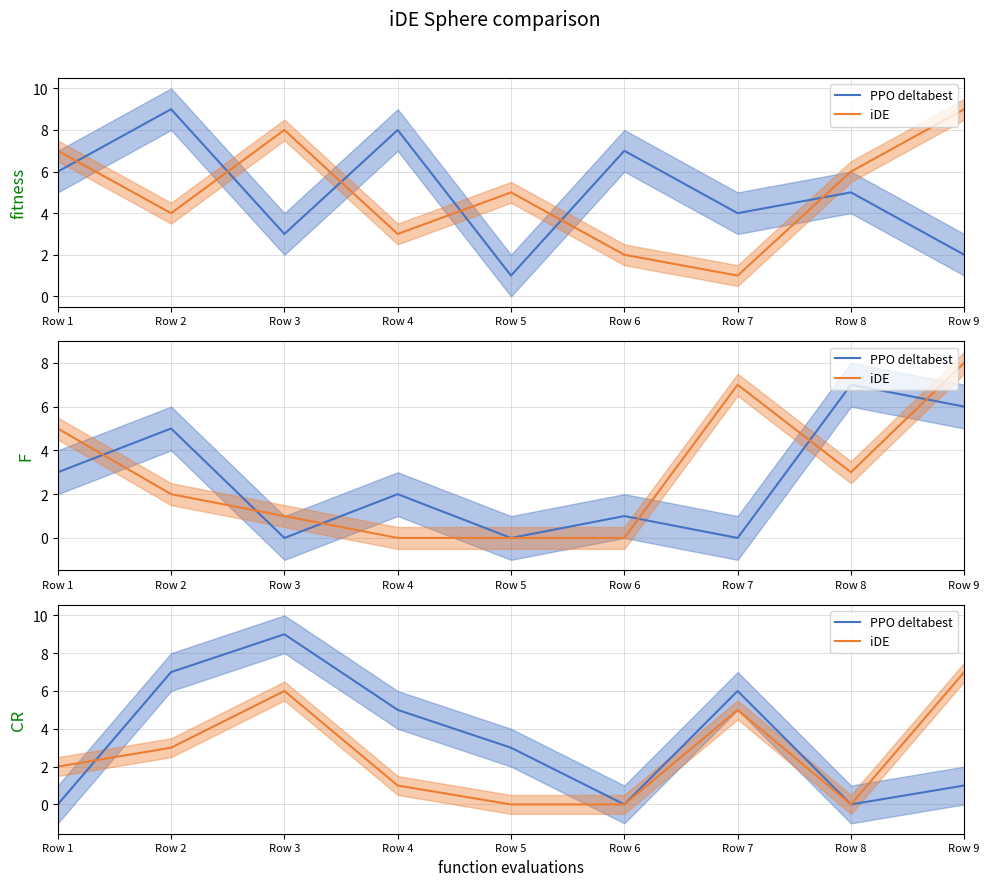

Between Row 1 and Row 3, which series saw the biggest shift?

PPO deltabest